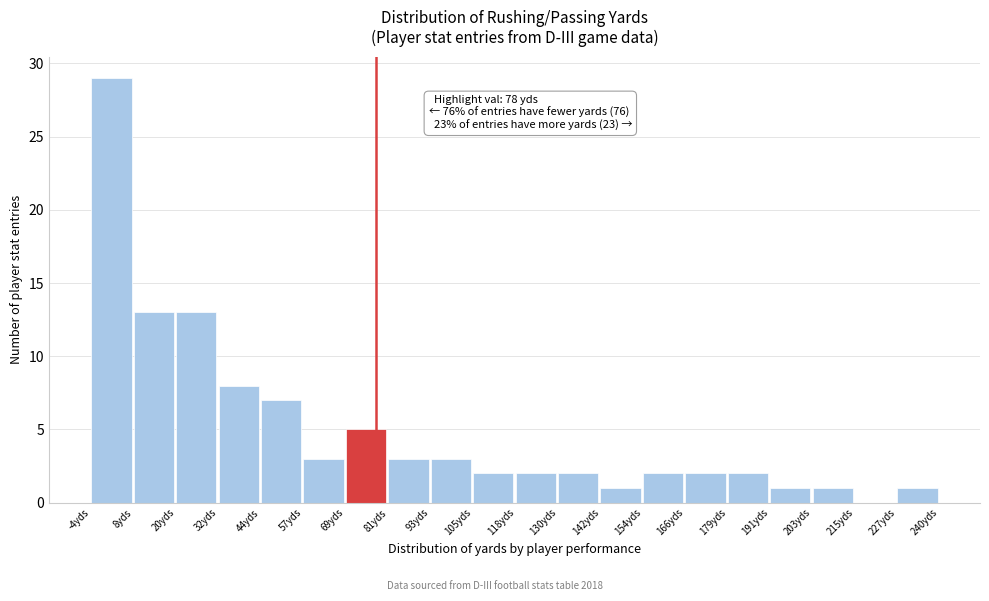

Over which range of the x-axis is the bar tallest?

-4.0 to 8.2